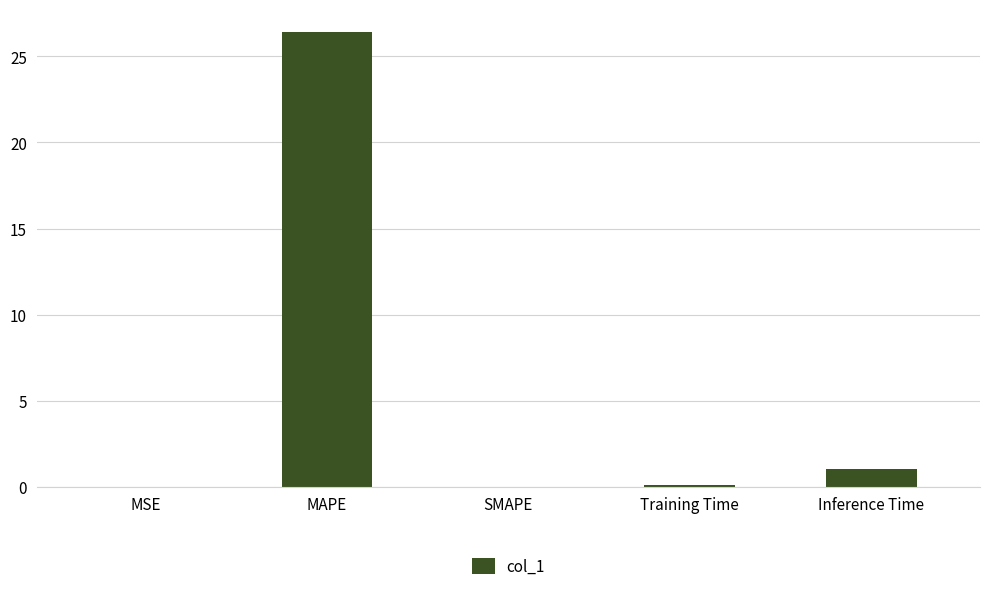

How many series are shown in this chart?

1